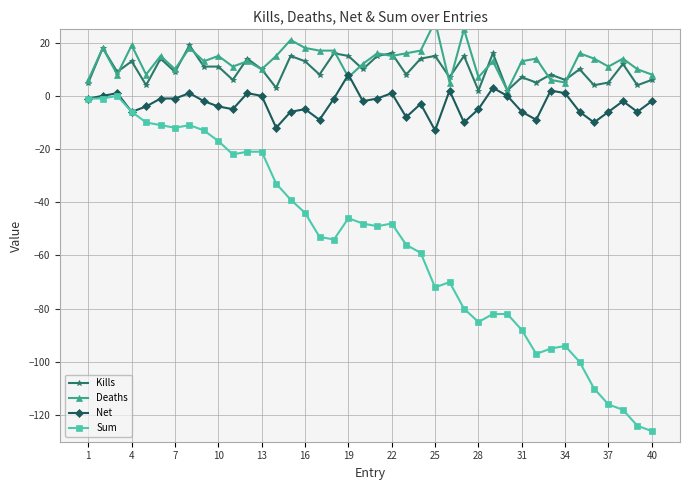

True or false: Kills and Sum intersect in this chart.

False